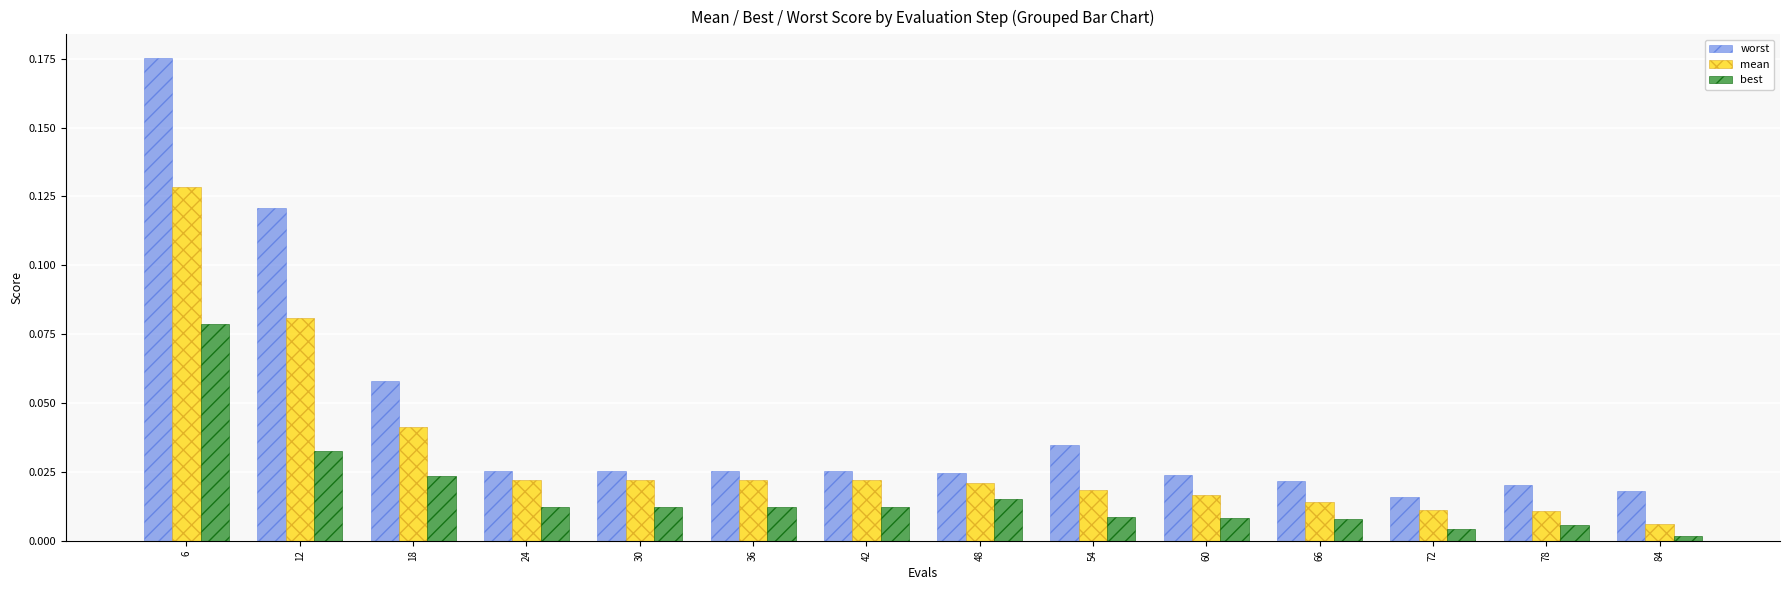

Rank the series at 6 from lowest to highest value.

best, mean, worst